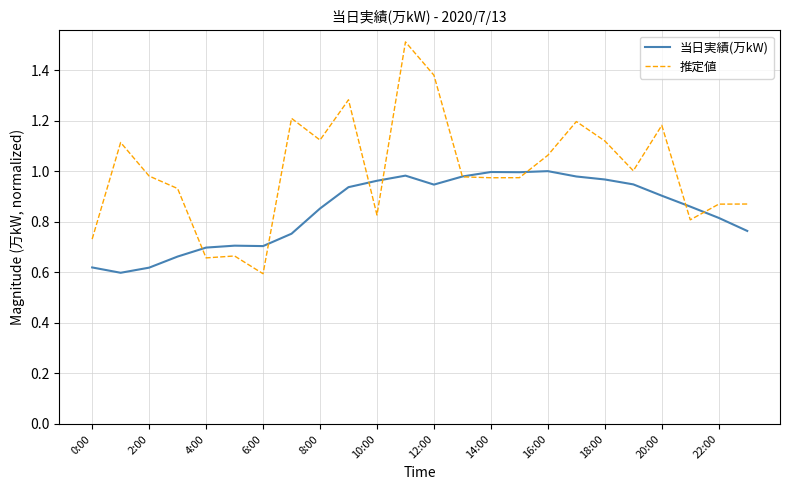

Which series has the largest range (max minus min)?

推定値